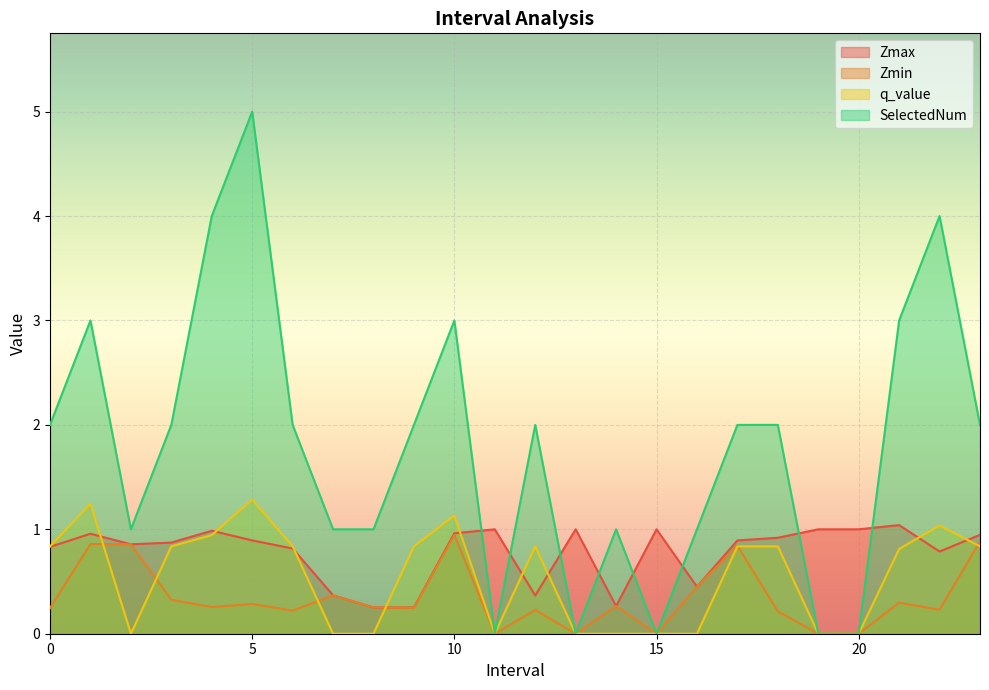

At which category does the chart reach its minimum across all series?

11.0